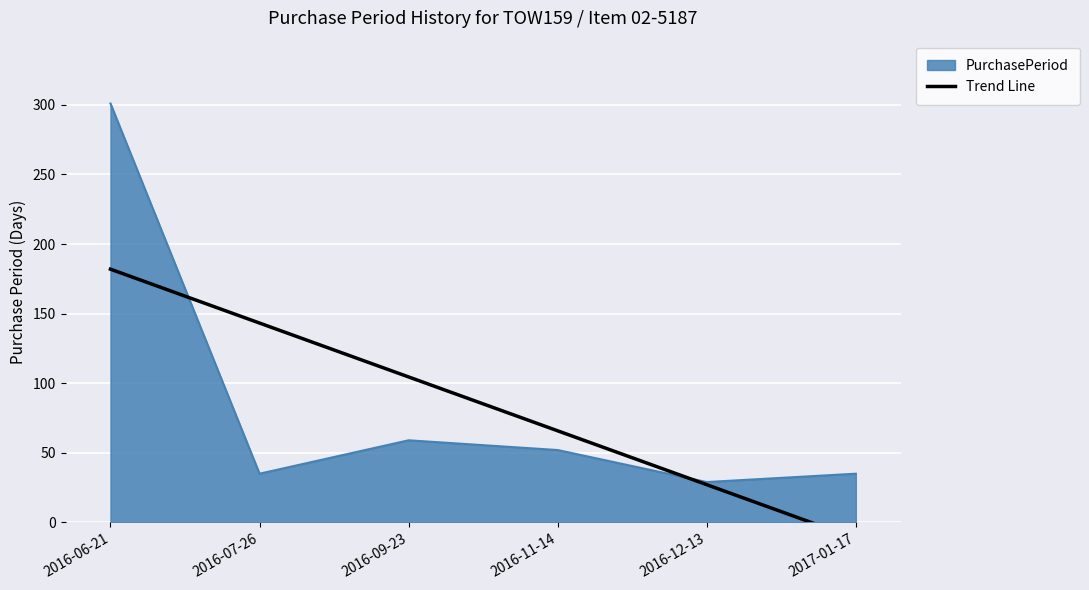

True or false: PurchasePeriod has a value of 82 at 2016-11-14.

False